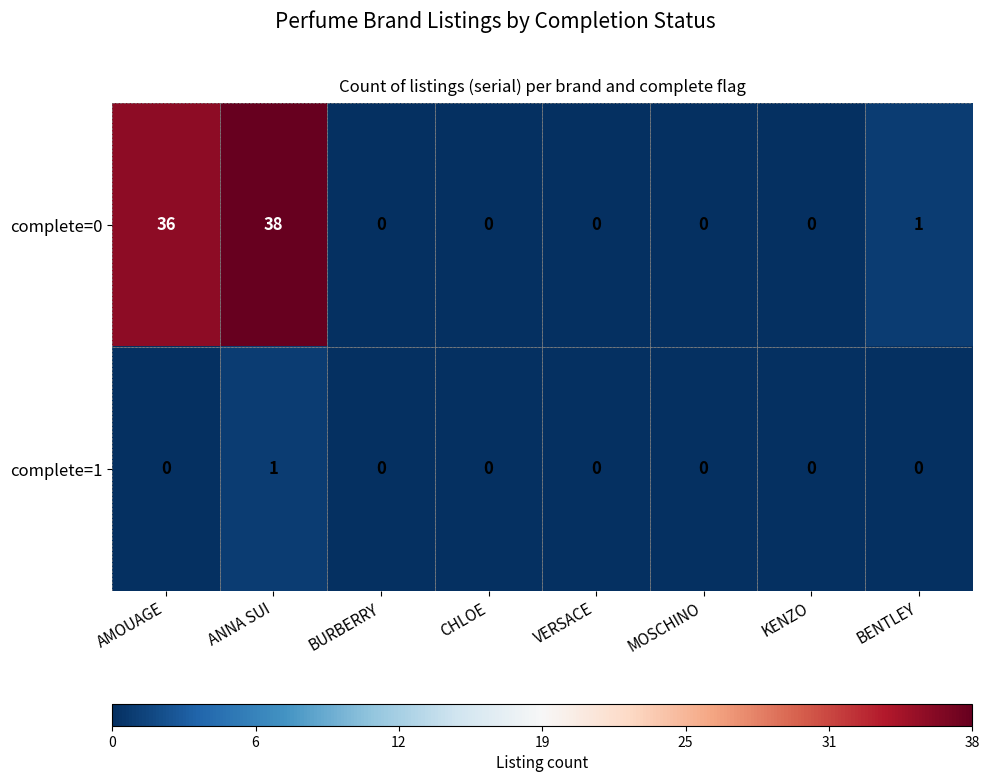

List the series in order of their overall mean, lowest first.

complete=1, complete=0